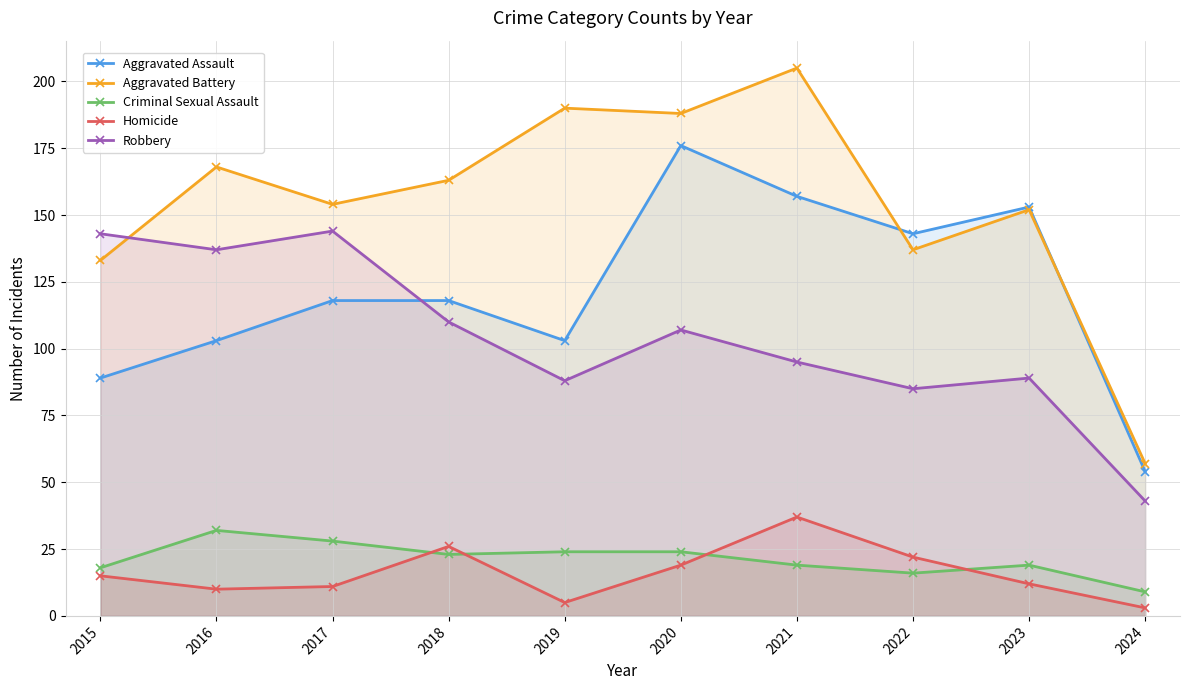

What are all the series names shown in the legend?

Aggravated Assault, Aggravated Battery, Criminal Sexual Assault, Homicide, Robbery